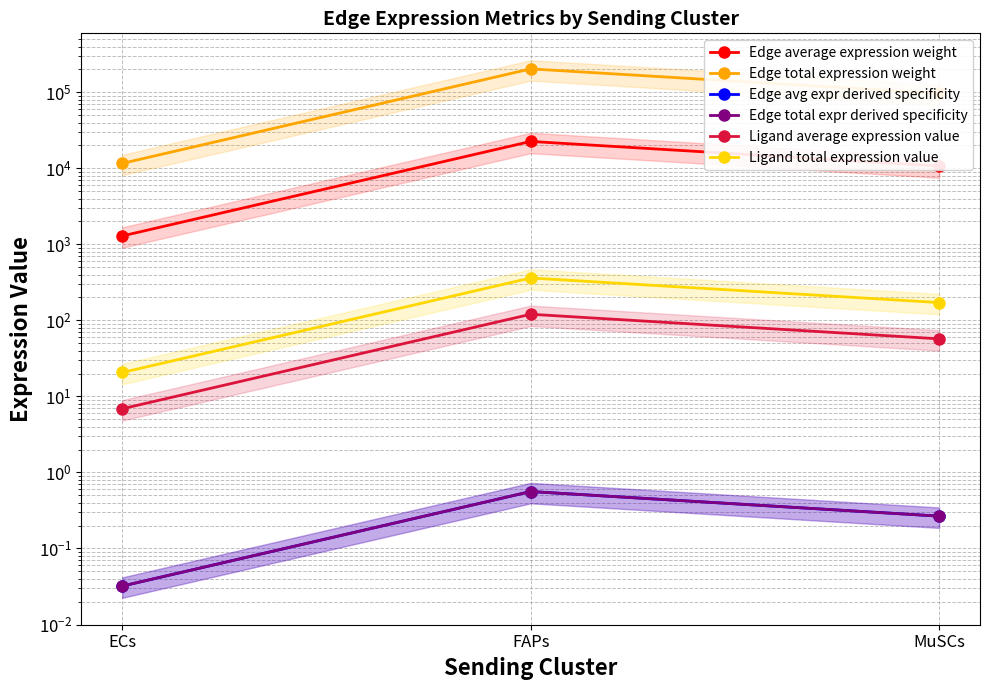

Which category has the lowest value in the Edge total expression weight series?

ECs